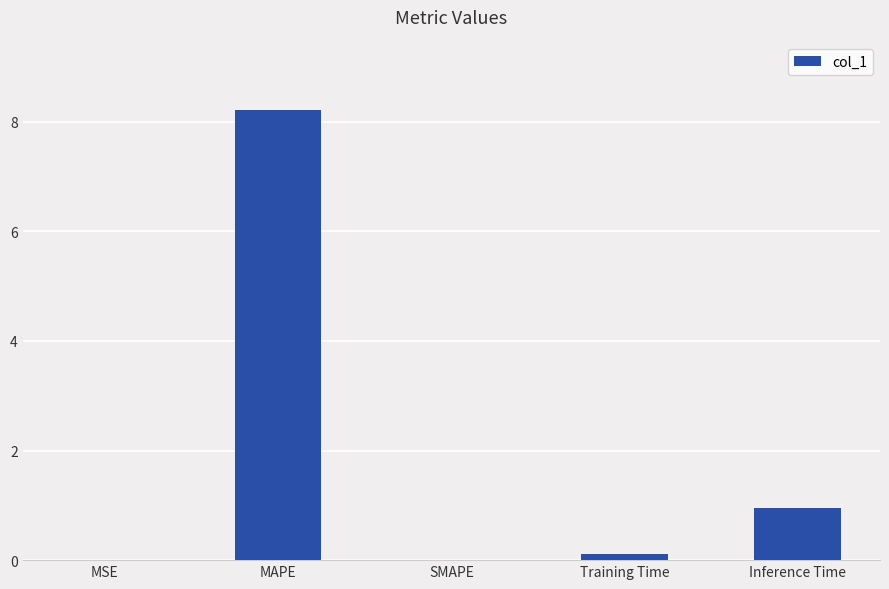

Which category has the highest value across all series?

MAPE